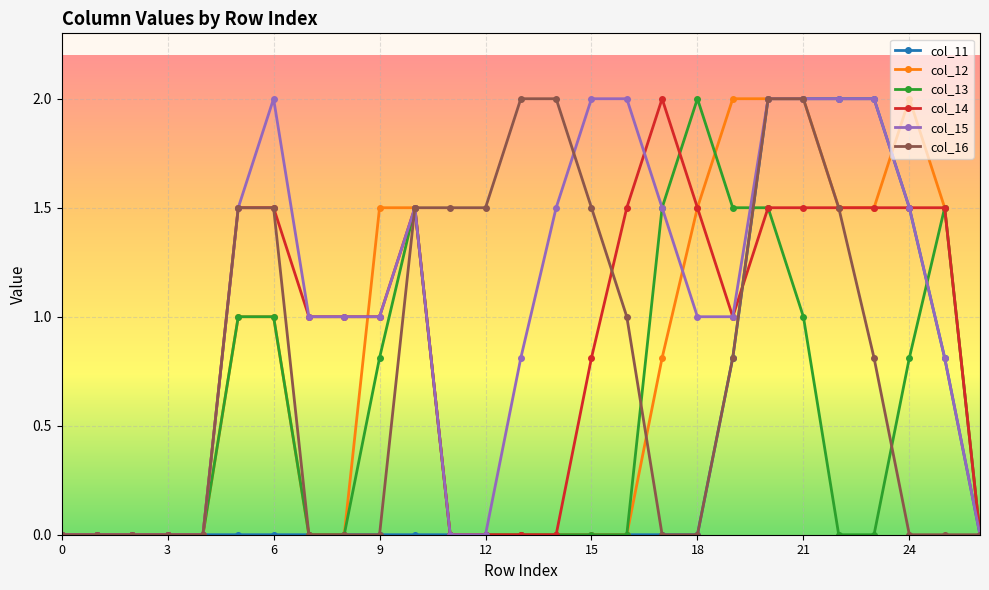

Which series has the largest total across all categories?

col_15